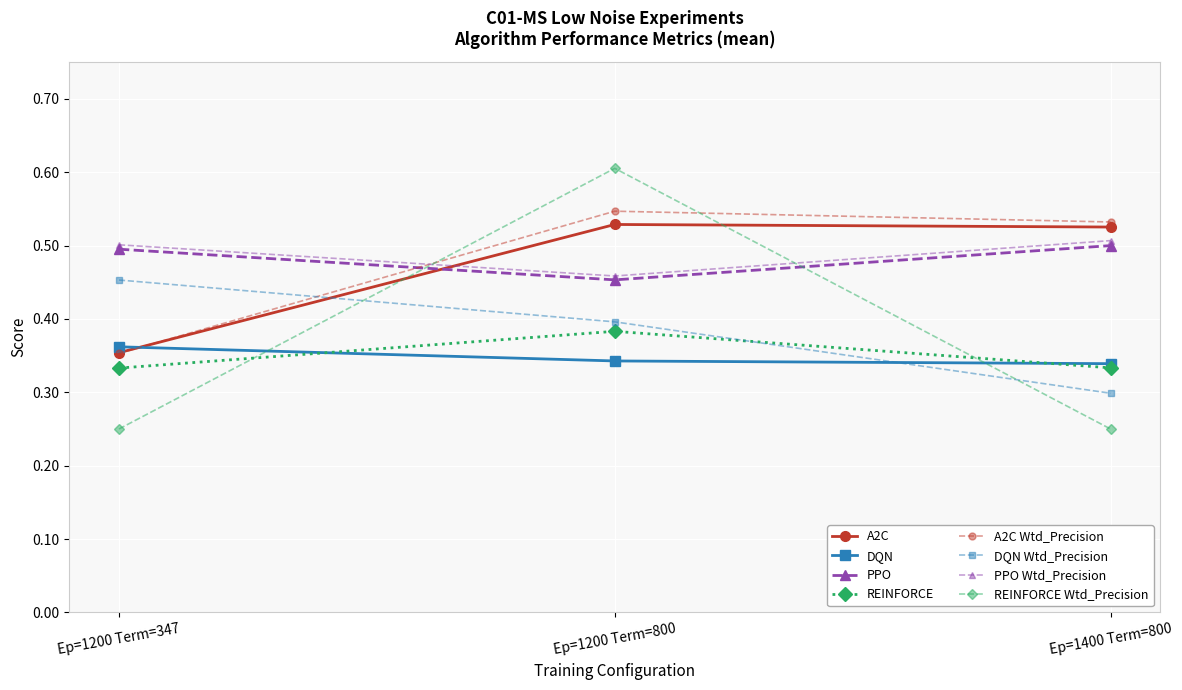

Which category has the lowest value across all series?

3